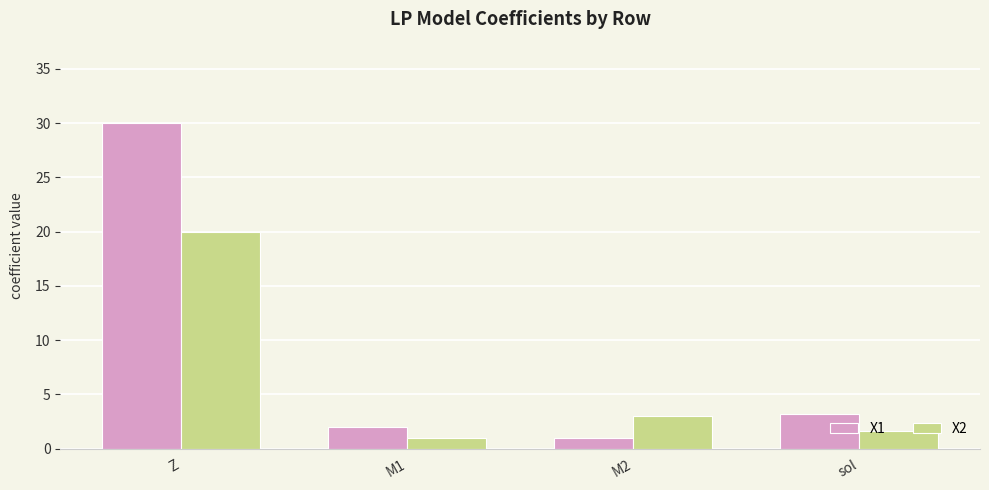

Where does the X1 series first go above 3?

Z